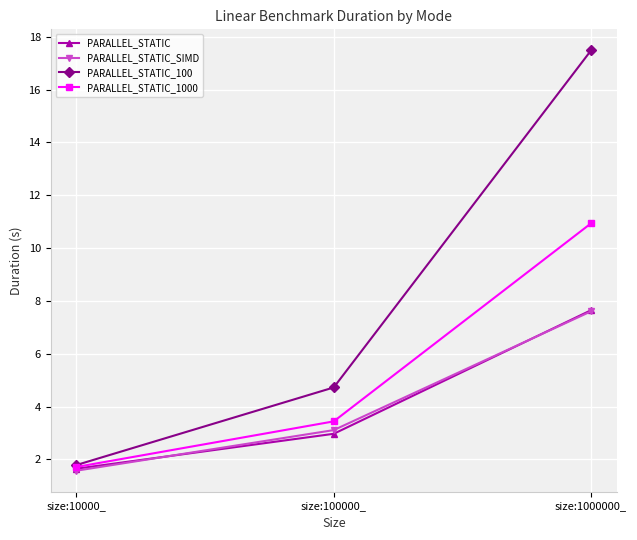

At which category is the sum across all series the highest?

size:1000000_